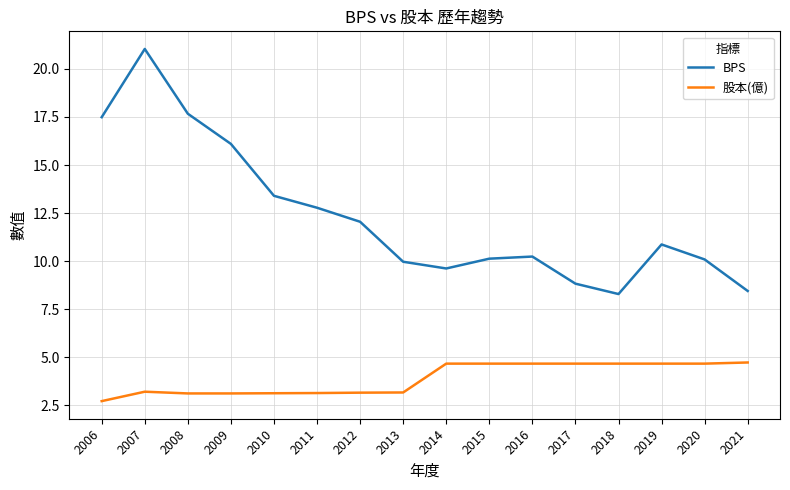

True or false: 股本(億) and BPS intersect in this chart.

False